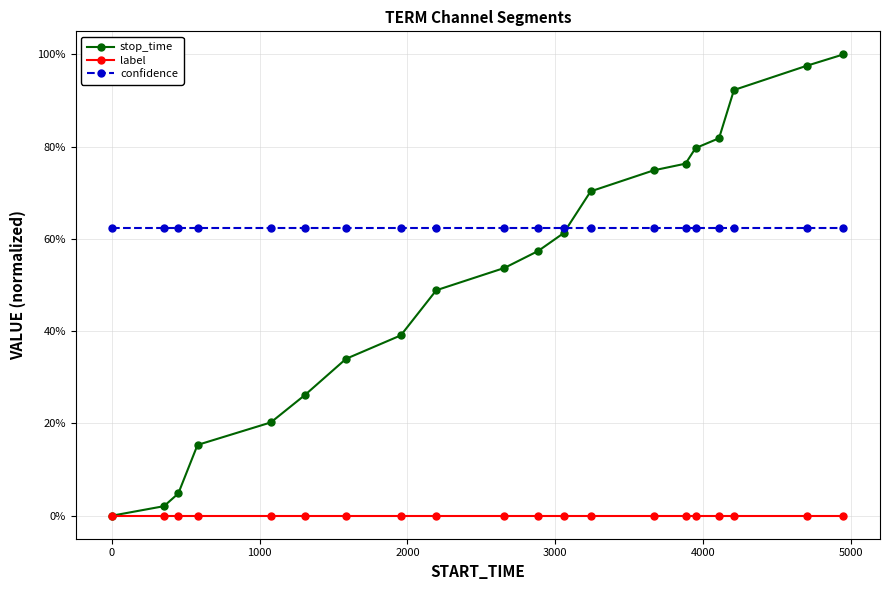

What are all the series names shown in the legend?

stop_time, label, confidence